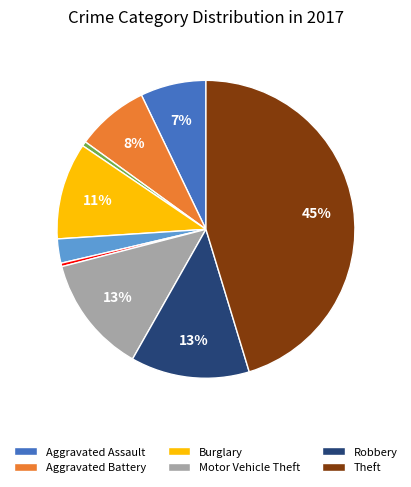

To the nearest percent, what is the average slice percentage?

11%